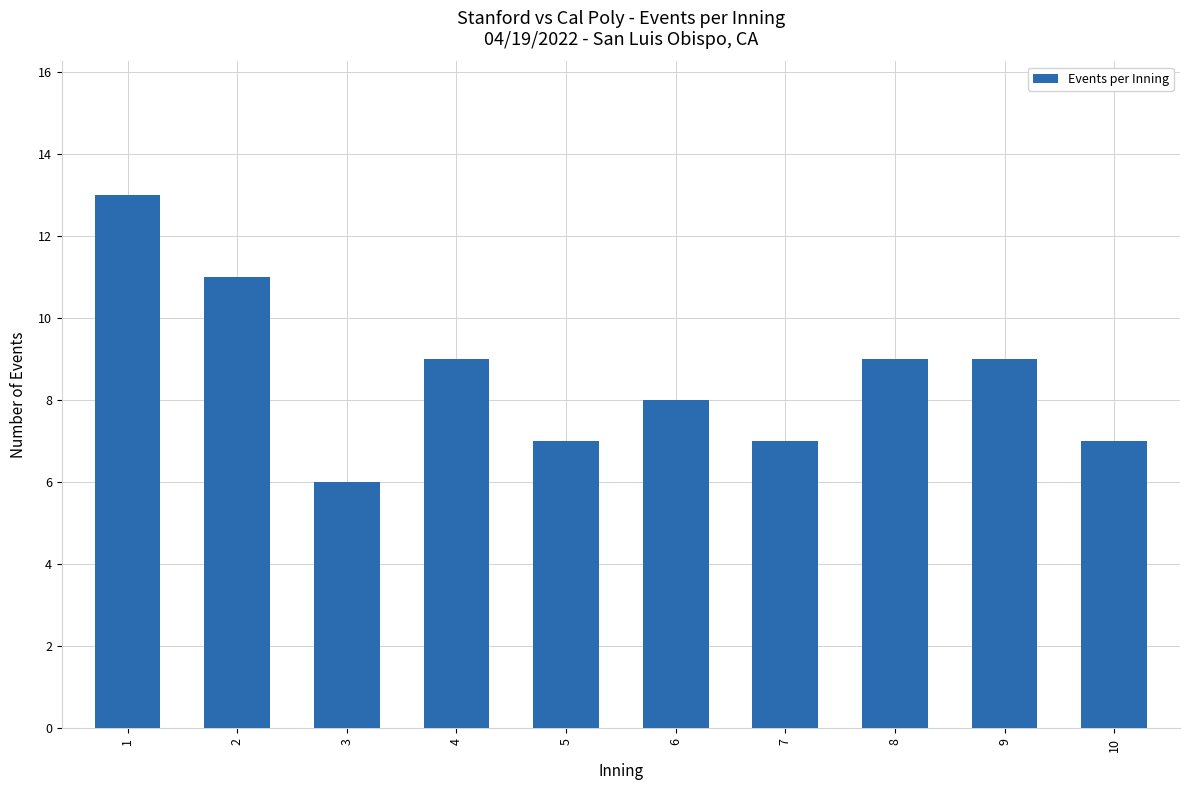

Is it true that the value at 7 is 2?

False